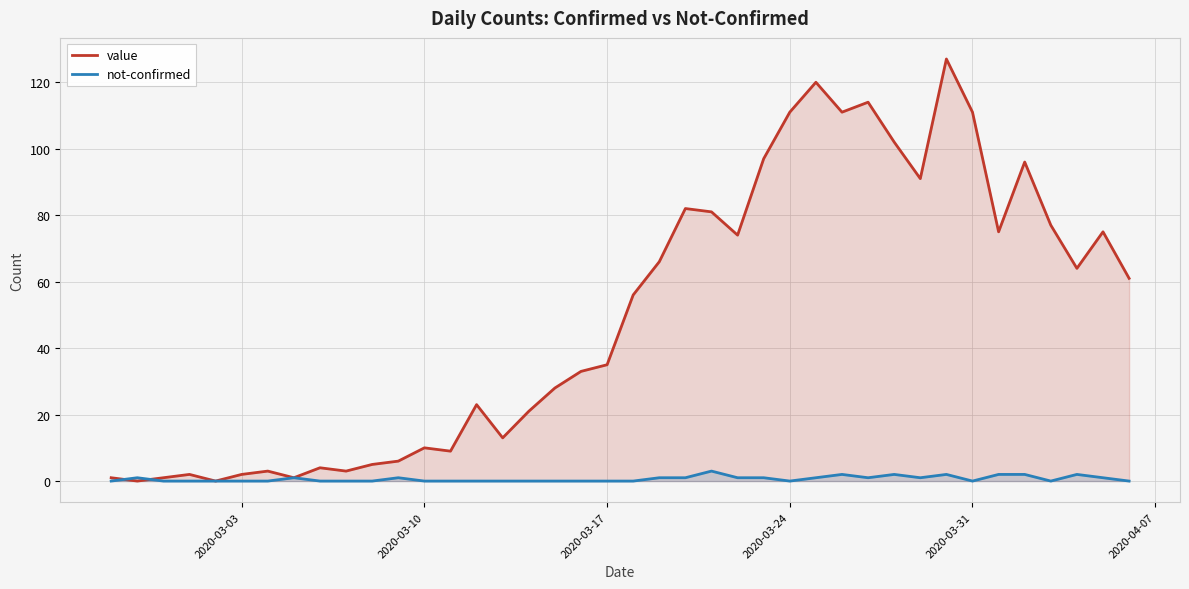

How many interior local peaks does the not-confirmed series have?

8